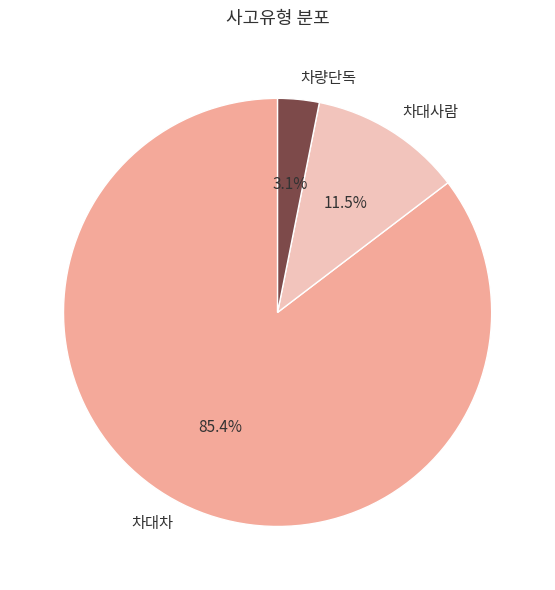

To the nearest percent, what percentage of the pie is 차량단독?

3%